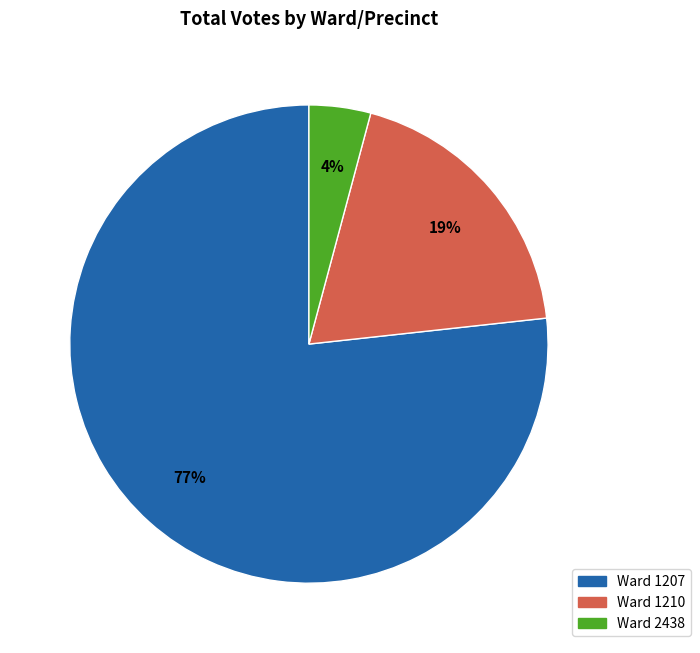

Is there any slice that represents more than half of the pie?

Yes